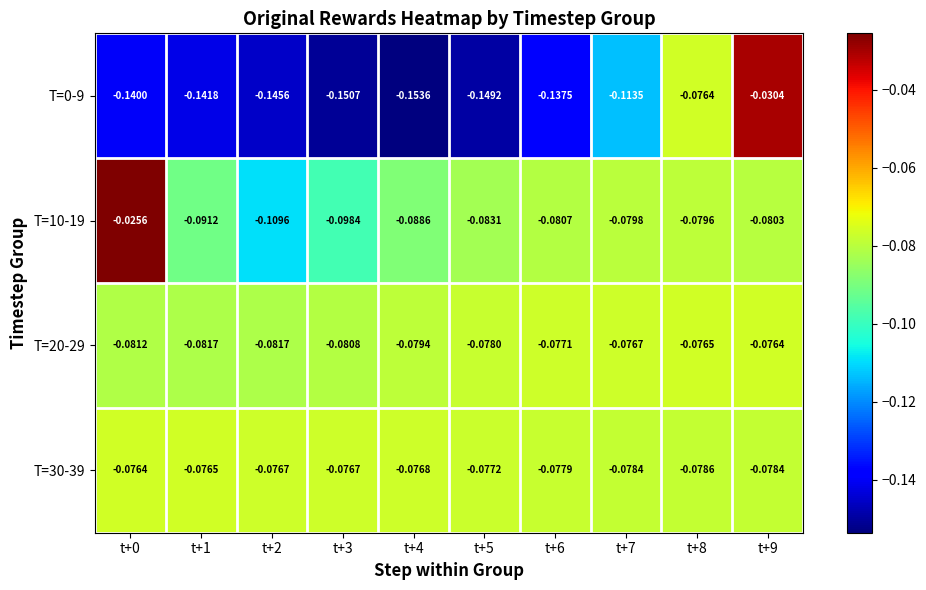

Count the number of data series in this chart.

4